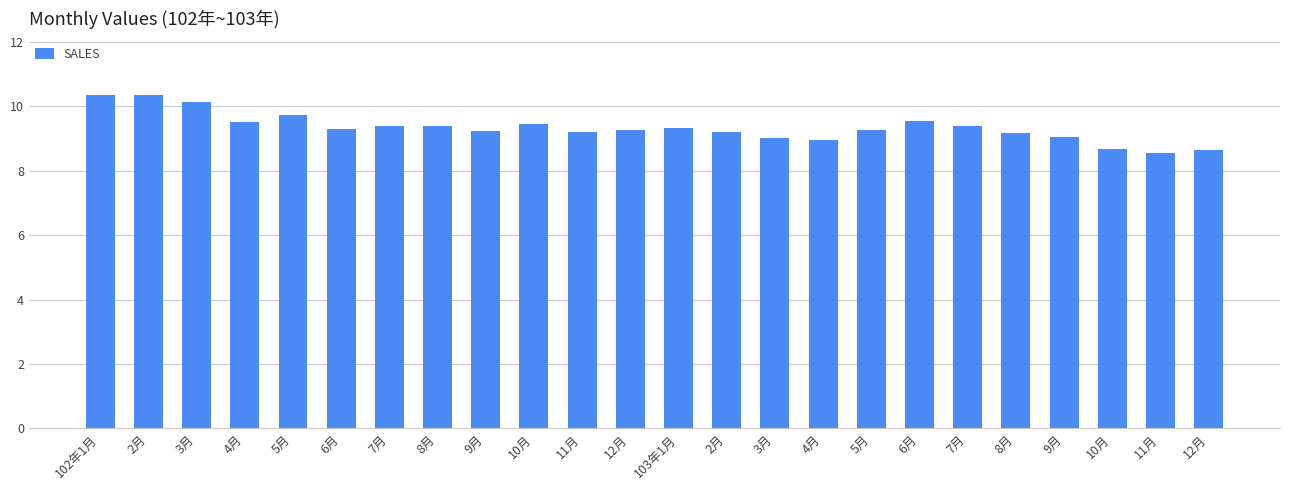

How many categories are shown in the chart?

24